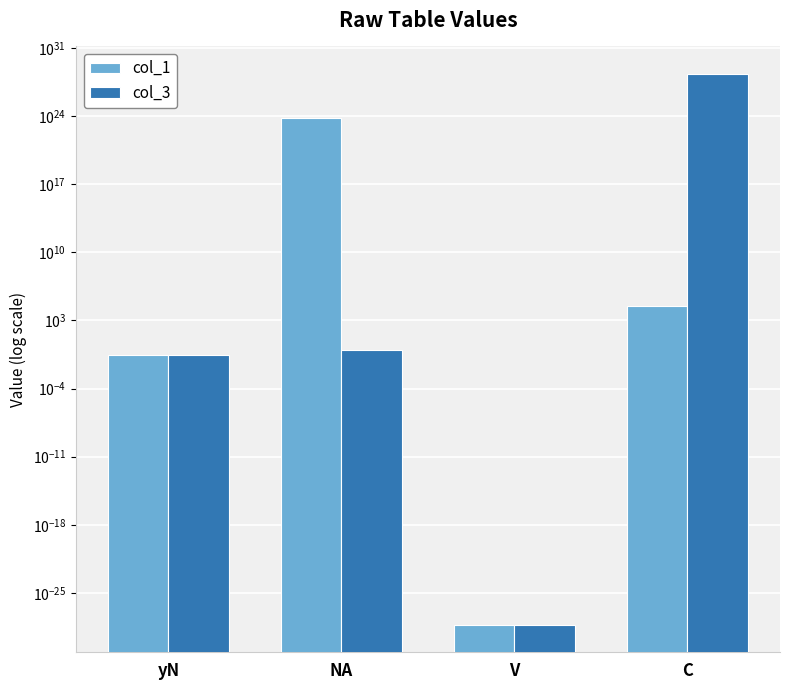

How many groups of bars are there?

4